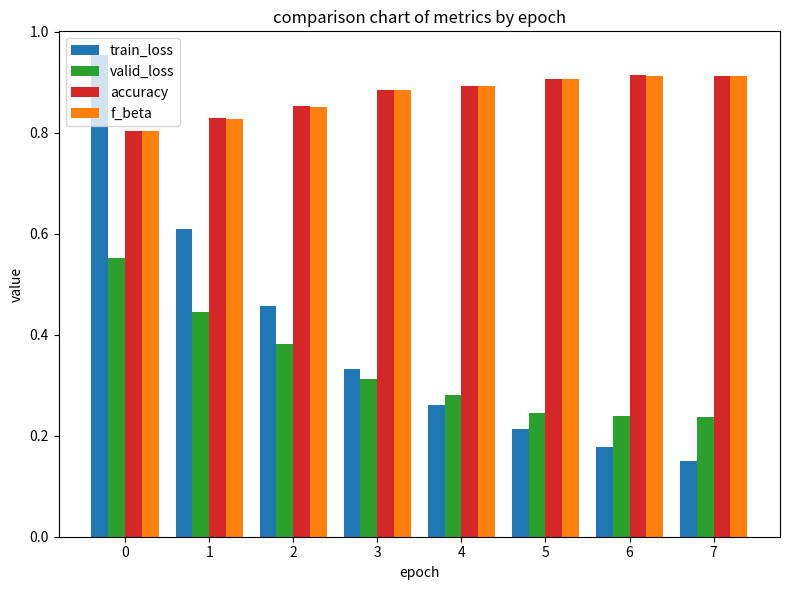

Which series has the widest spread of values?

train_loss